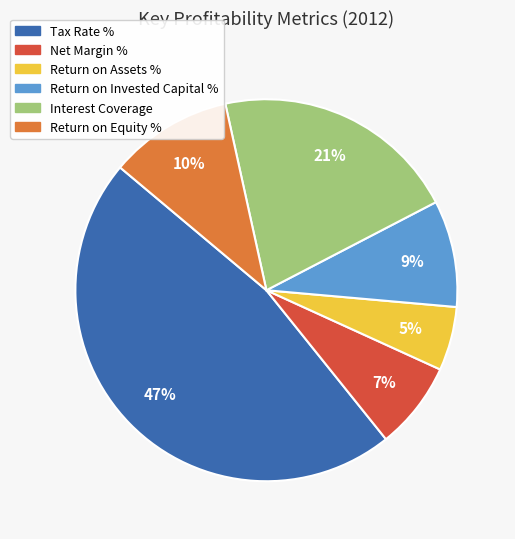

The Return on Assets % slice represents 1% of the pie. True or false?

False